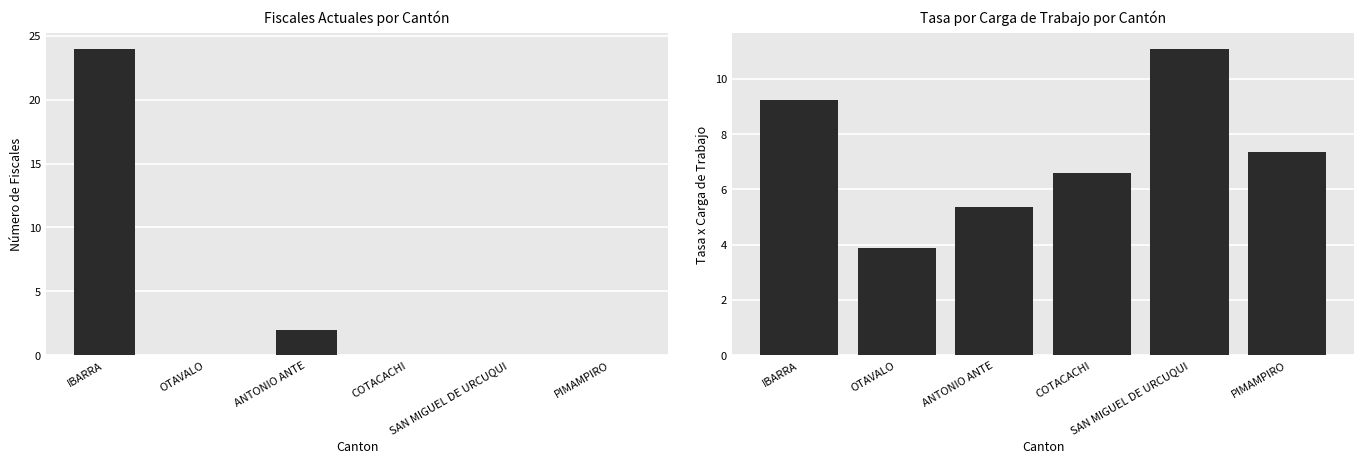

What is the average value of the Fiscales Actuales series?

4.3